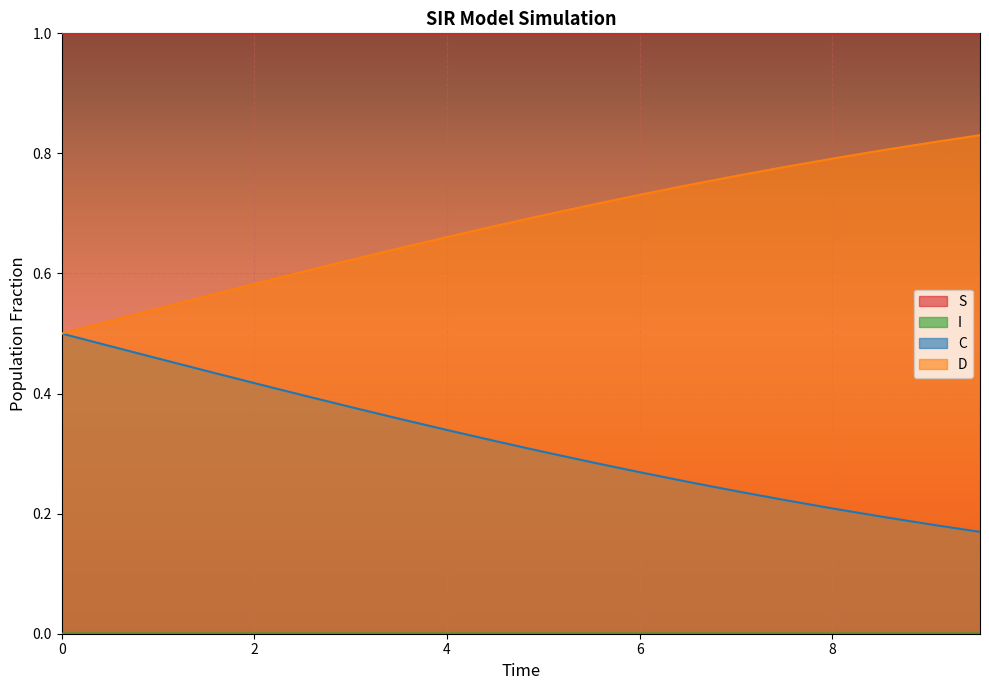

Reading left to right, what are all the values shown in this chart?

S: 0.0=1.0	0.5016722408026756=1.0	1.0033444816053512=1.0	1.5050167224080266=1.0	2.0066889632107023=1.0	2.508361204013378=1.0	3.0100334448160533=1.0	3.511705685618729=1.0	4.013377926421405=1.0	4.51505016722408=1.0	5.016722408026756=1.0	5.518394648829432=1.0	6.020066889632107=1.0	6.521739130434782=1.0	7.023411371237458=1.0	7.525083612040134=1.0	8.02675585284281=1.0	8.528428093645484=1.0	9.03010033444816=1.0	9.531772575250836=1.0
I: 0.0=0.0	0.5016722408026756=0.0	1.0033444816053512=0.0	1.5050167224080266=0.0	2.0066889632107023=0.0	2.508361204013378=0.0	3.0100334448160533=0.0	3.511705685618729=0.0	4.013377926421405=0.0	4.51505016722408=0.0	5.016722408026756=0.0	5.518394648829432=0.0	6.020066889632107=0.0	6.521739130434782=0.0	7.023411371237458=0.0	7.525083612040134=0.0	8.02675585284281=0.0	8.528428093645484=0.0	9.03010033444816=0.0	9.531772575250836=0.0
C: 0.0=0.5	0.5016722408026756=0.5	1.0033444816053512=0.5	1.5050167224080266=0.4	2.0066889632107023=0.4	2.508361204013378=0.4	3.0100334448160533=0.4	3.511705685618729=0.4	4.013377926421405=0.3	4.51505016722408=0.3	5.016722408026756=0.3	5.518394648829432=0.3	6.020066889632107=0.3	6.521739130434782=0.3	7.023411371237458=0.2	7.525083612040134=0.2	8.02675585284281=0.2	8.528428093645484=0.2	9.03010033444816=0.2	9.531772575250836=0.2
D: 0.0=0.5	0.5016722408026756=0.5	1.0033444816053512=0.5	1.5050167224080266=0.6	2.0066889632107023=0.6	2.508361204013378=0.6	3.0100334448160533=0.6	3.511705685618729=0.6	4.013377926421405=0.7	4.51505016722408=0.7	5.016722408026756=0.7	5.518394648829432=0.7	6.020066889632107=0.7	6.521739130434782=0.7	7.023411371237458=0.8	7.525083612040134=0.8	8.02675585284281=0.8	8.528428093645484=0.8	9.03010033444816=0.8	9.531772575250836=0.8